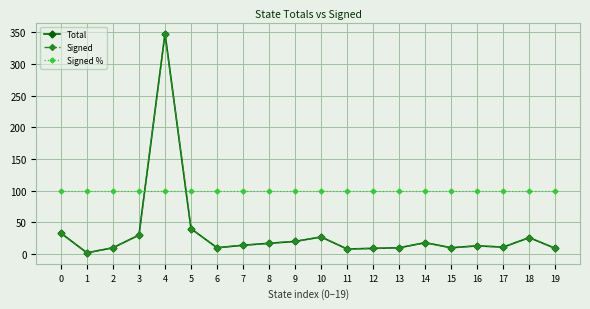

What is the difference between the second highest and minimum values in the Signed series?

38